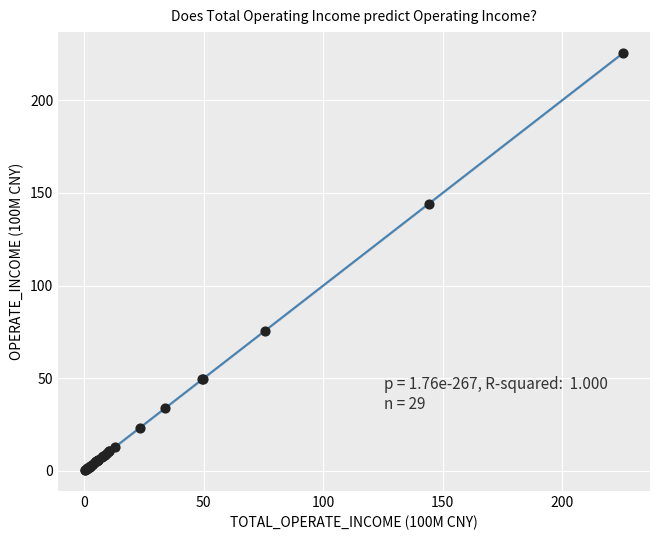

What Y value in the scatter plot is closest to 112?

144.2